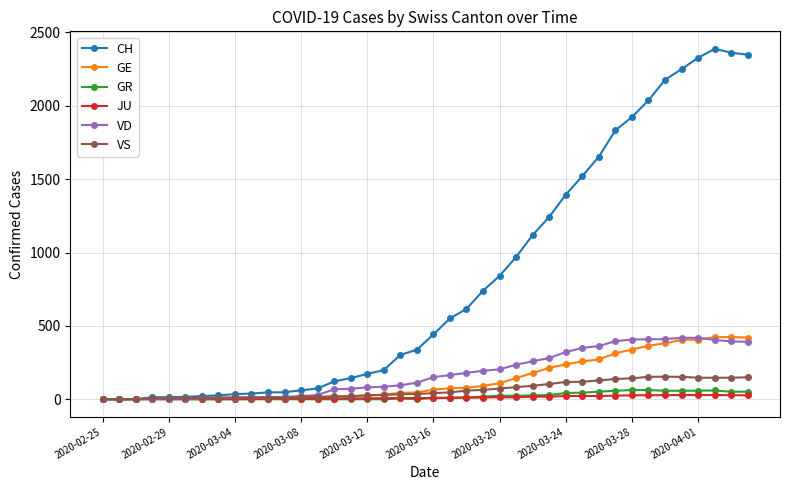

Which series ends up on top after the final intersection of VD and VS?

VD